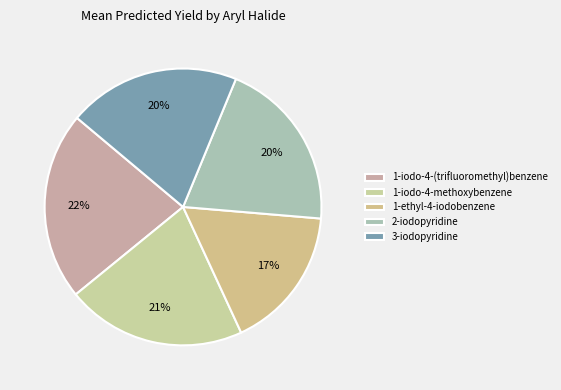

Does any single category account for the majority?

No